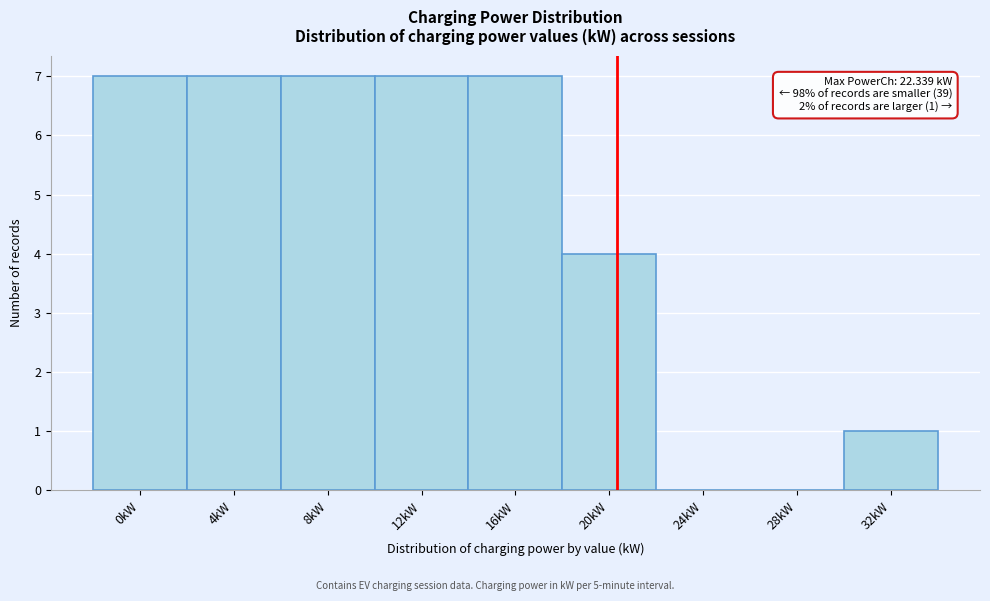

Reading left to right, list all the values displayed in this chart.

0kW=7	4kW=7	8kW=7	12kW=7	16kW=7	20kW=4	24kW=0	28kW=0	32kW=1